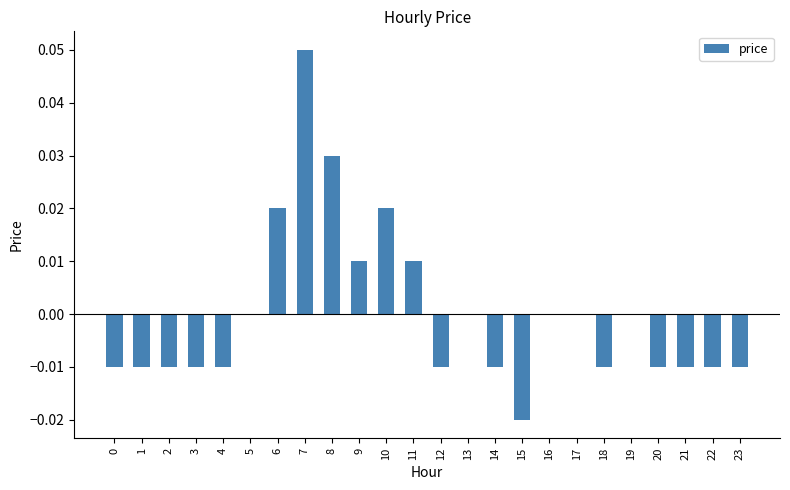

Which has a higher value, 17 or 6?

6